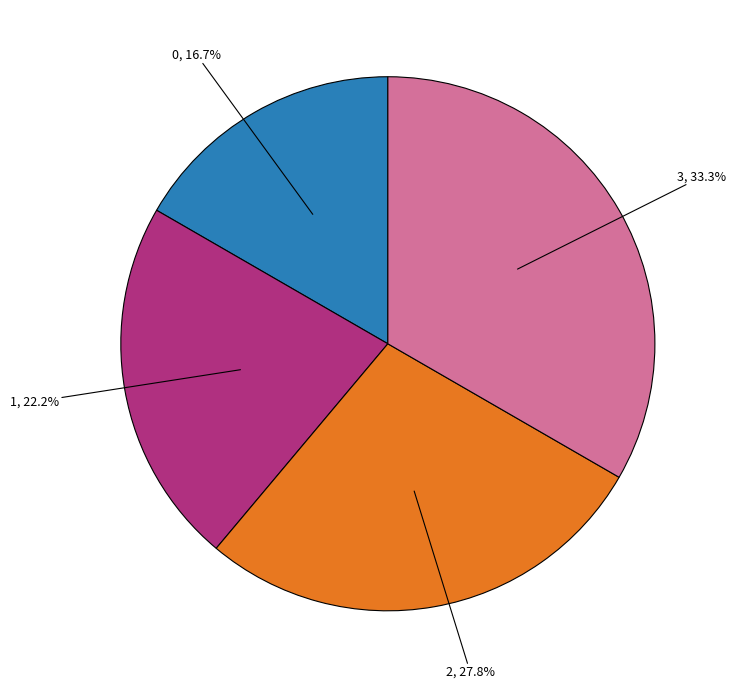

Is there any slice that represents more than half of the pie?

No